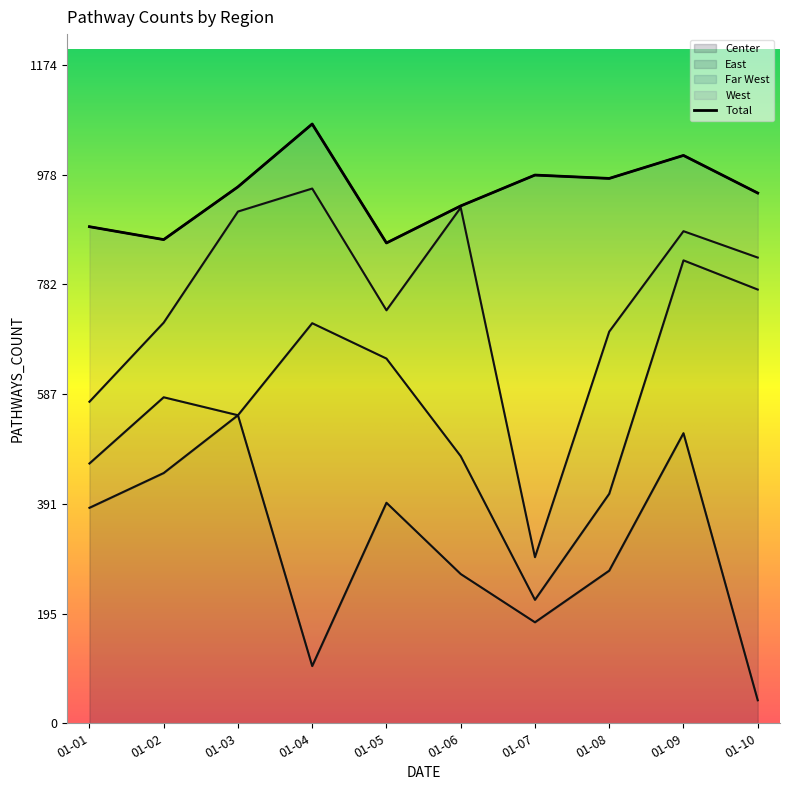

Where do Far West and East first cross each other?

2006-01-01 and 2006-01-02